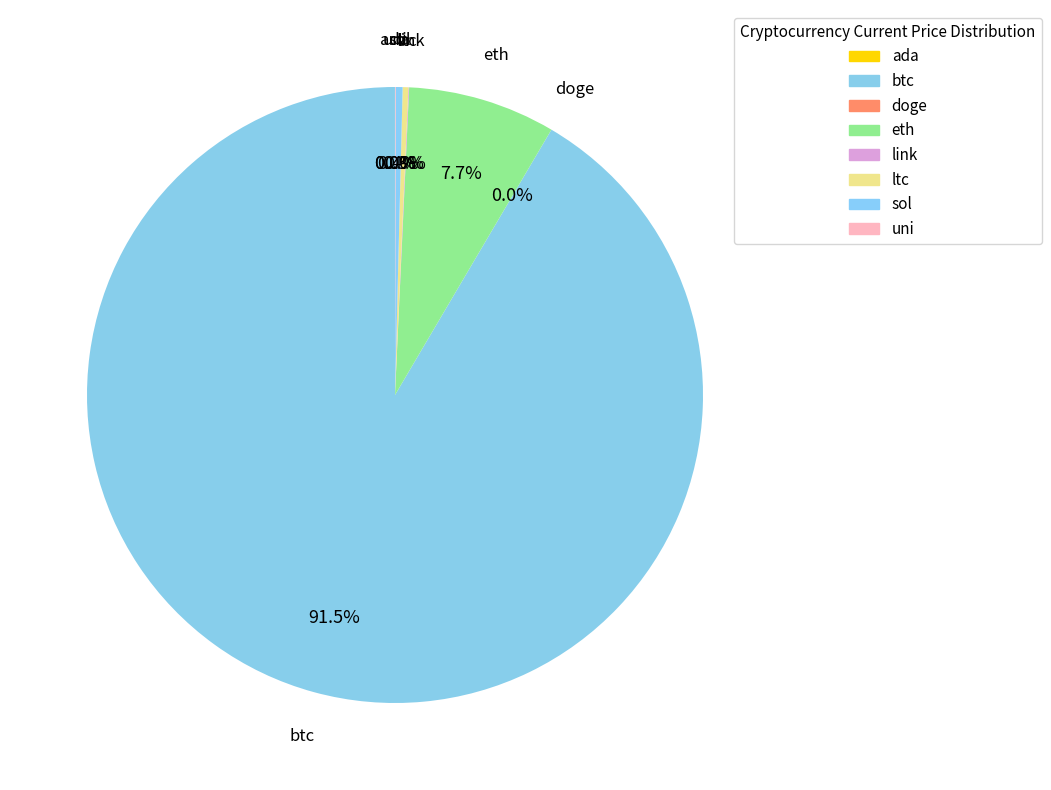

Count the number of slices in the pie.

8